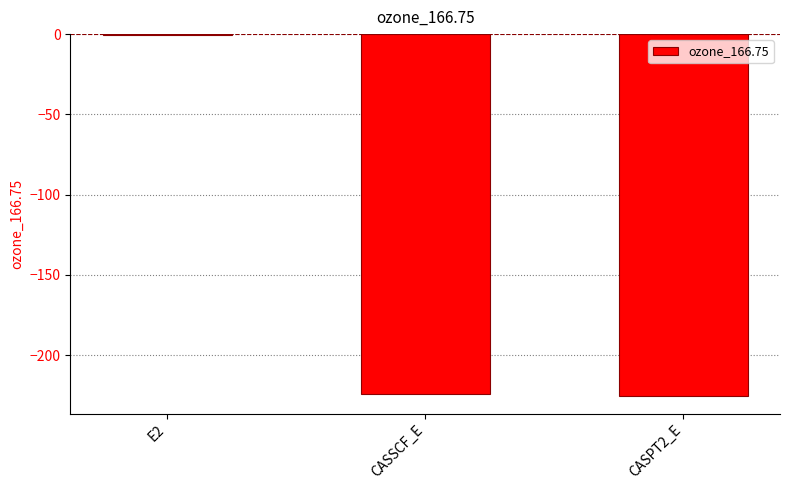

The chart shows a value of -316.5 at CASSCF_E. True or false?

False